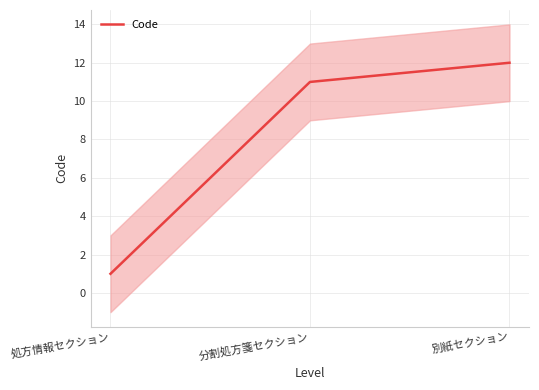

What is the value of the 1st point from the left?

1